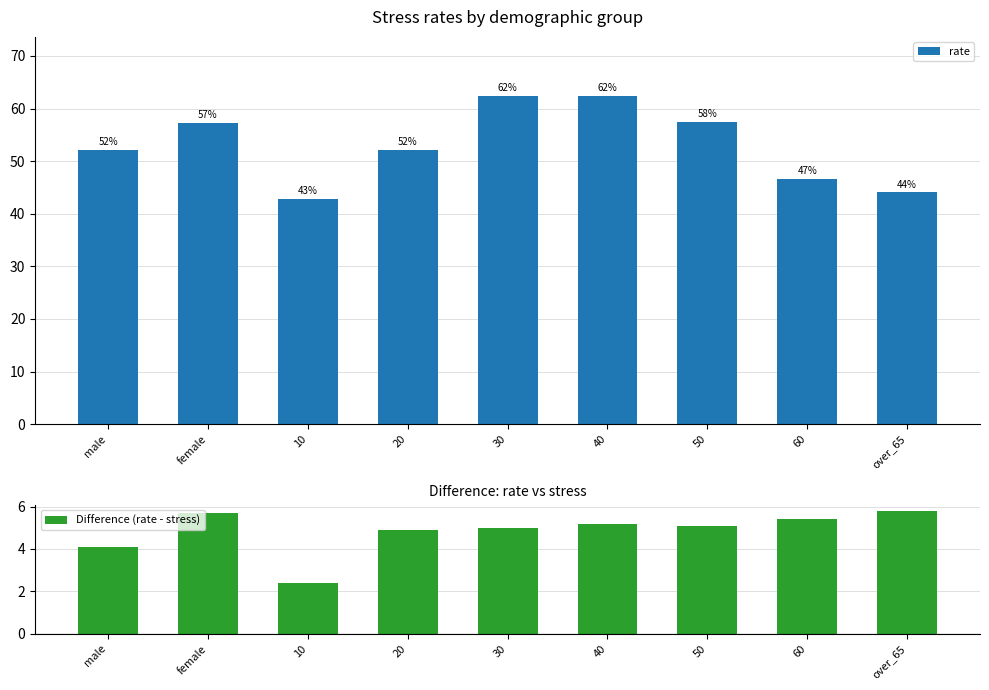

At which label is rate closest to 52?

male